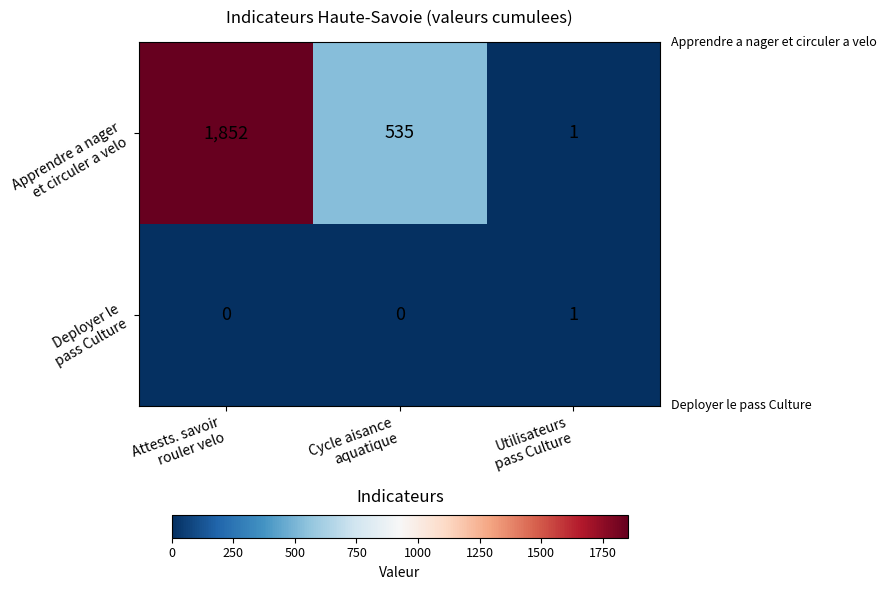

What is the total value across all series at Attests. savoir
rouler velo?

1852